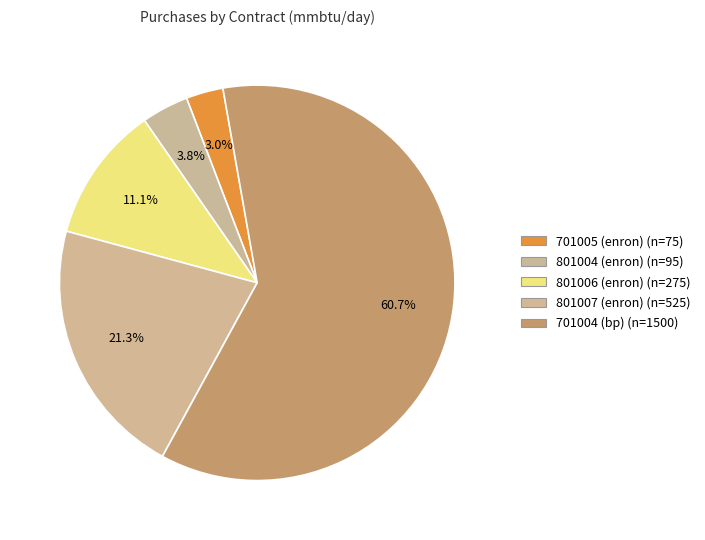

Combined, do 801007 (enron) and 801006 (enron) account for over 50%?

No